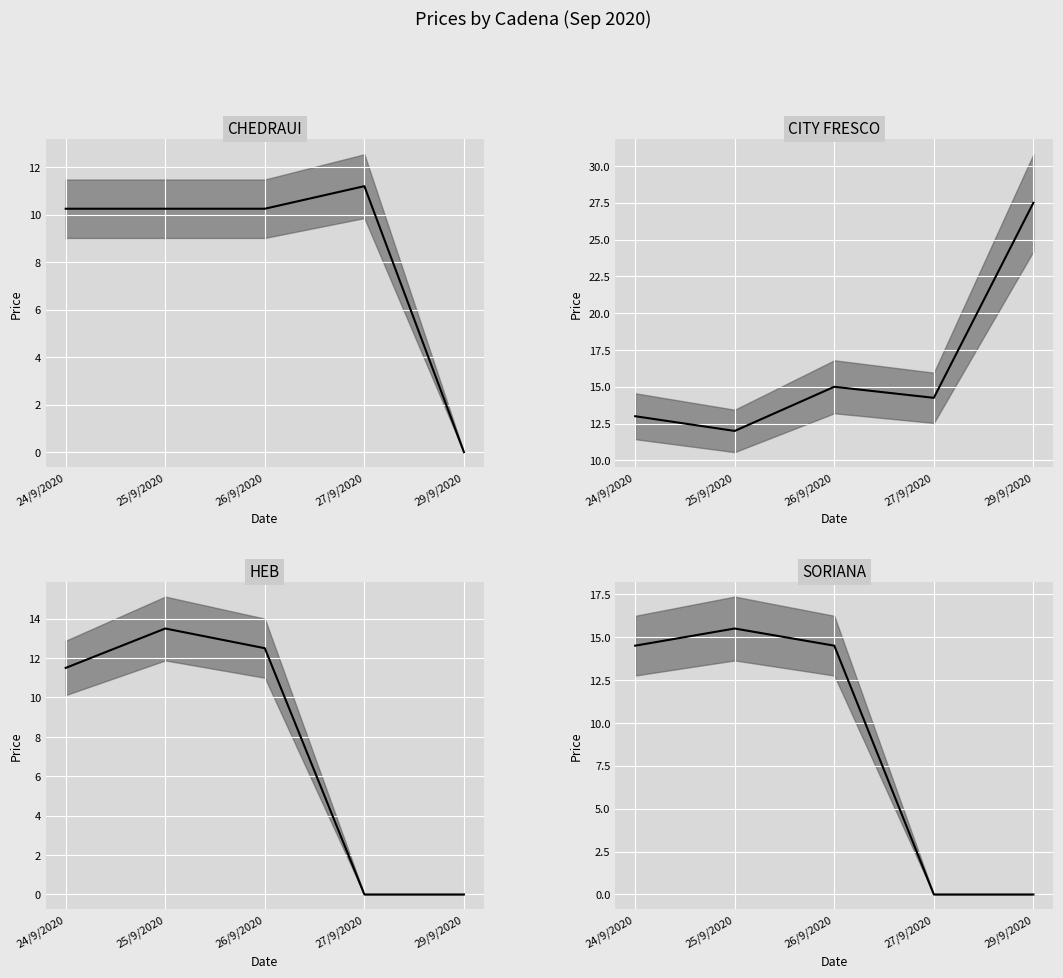

True or false: HEB has more than 2 points higher than both neighbors.

False